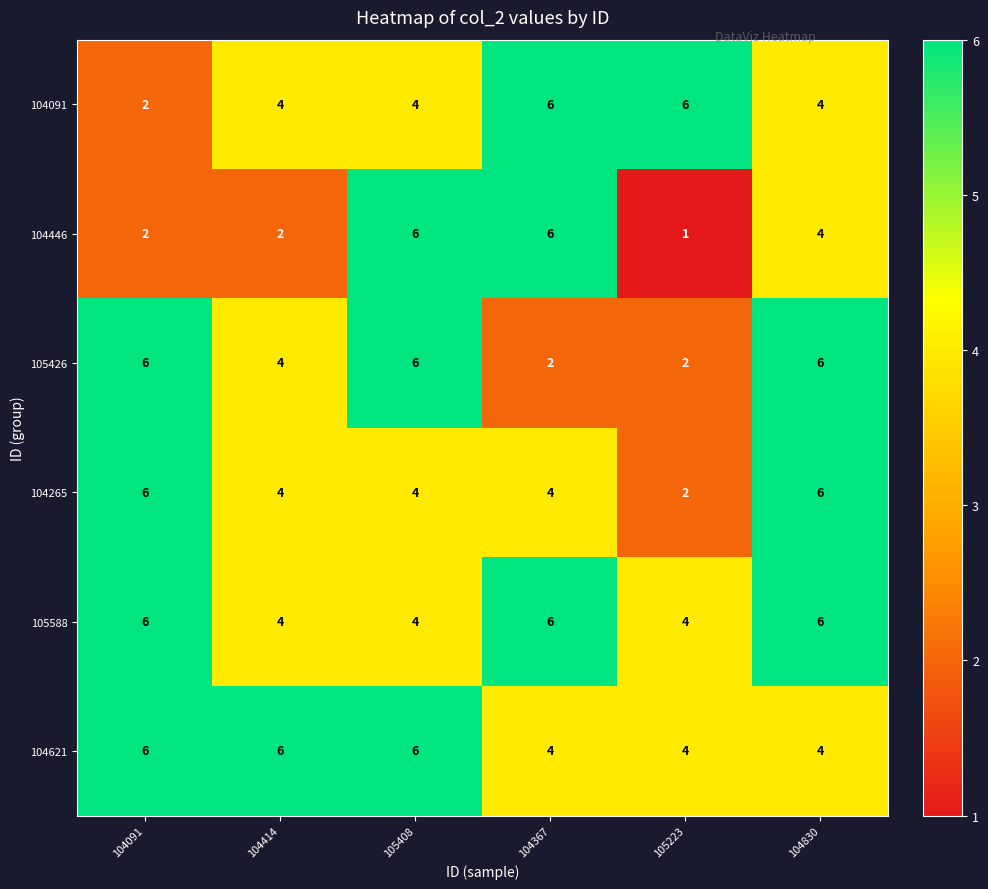

True or false: 105426 has a value of 3 at 105408.

False